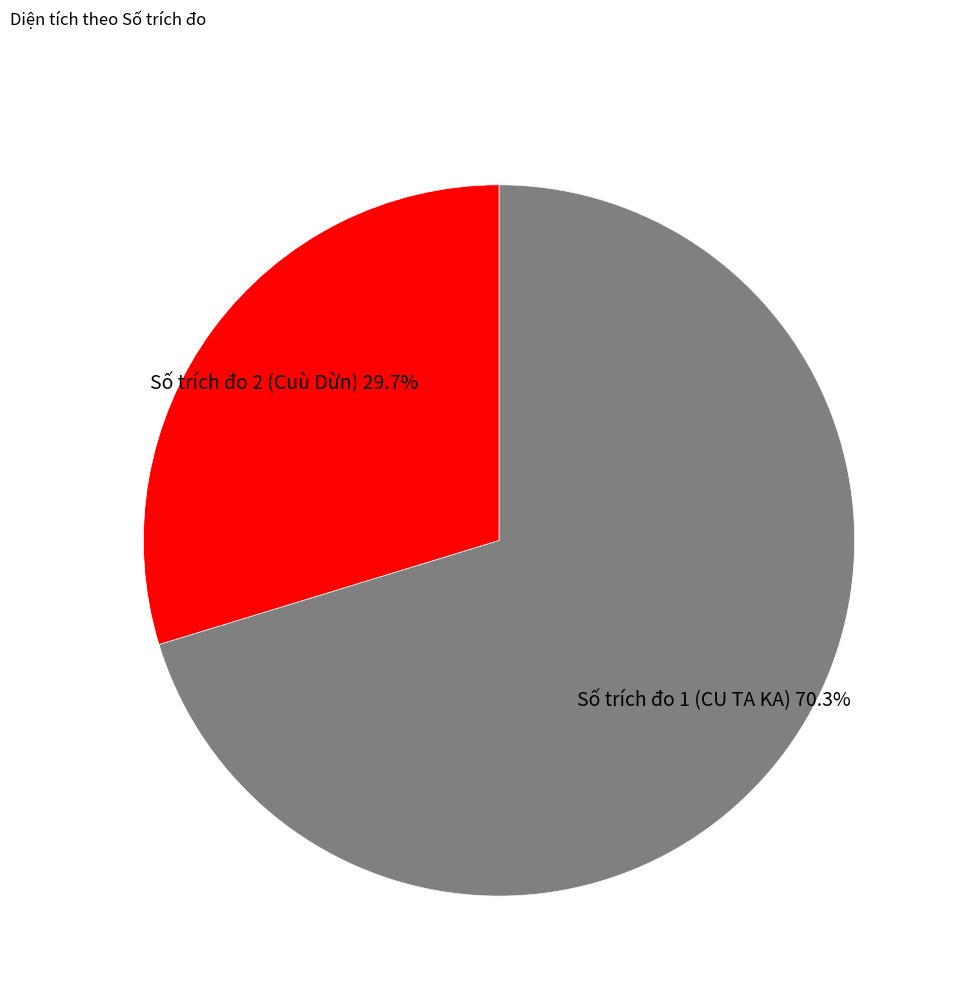

Approximately how many times larger is the value at Số trích đo 1 (CU TA KA) compared to Số trích đo 2 (Cuù Dừn)?

2.4